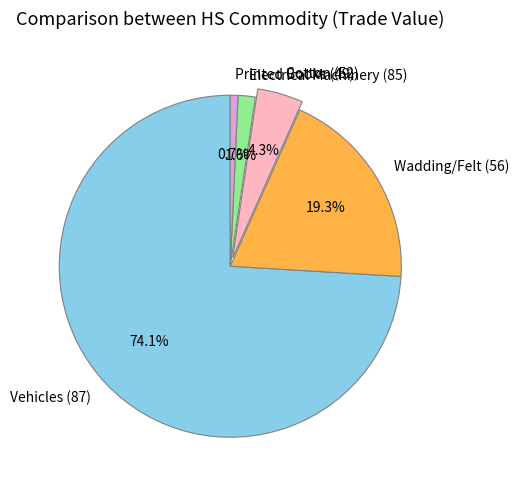

How many slices are in this pie chart?

5